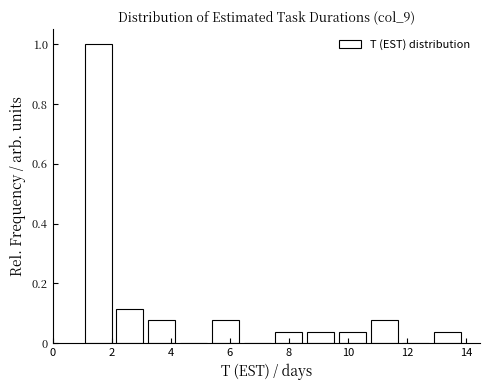

Reading left to right, list every bar in this chart as the range it spans on the x-axis followed by its height. Neither the bar edges nor the heights are printed on the chart, so give them approximately, as read against the axes.

1.0 to 2.0: 1.00
2.0 to 3.2: 0.12
3.2 to 4.2: 0.08
4.2 to 5.4: 0
5.4 to 6.4: 0.08
6.4 to 7.4: 0
7.4 to 8.6: 0.04
8.6 to 9.6: 0.04
9.6 to 10.6: 0.04
10.6 to 11.8: 0.08
11.8 to 12.8: 0
12.8 to 14.0: 0.04